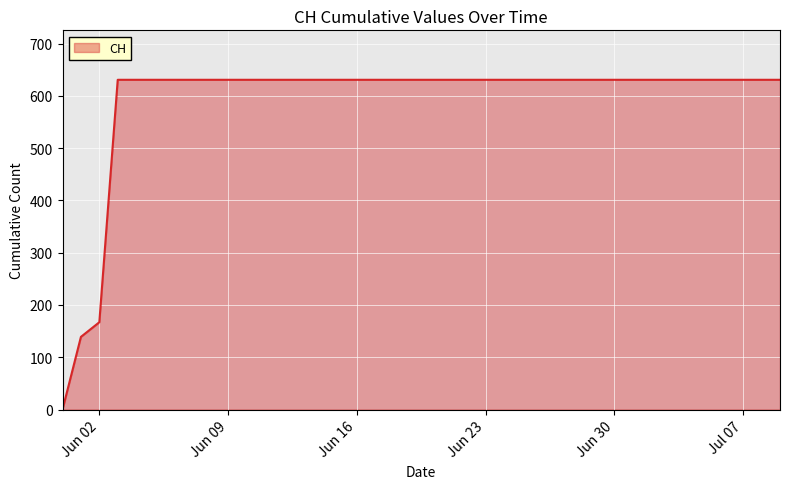

What is the greatest value displayed?

631